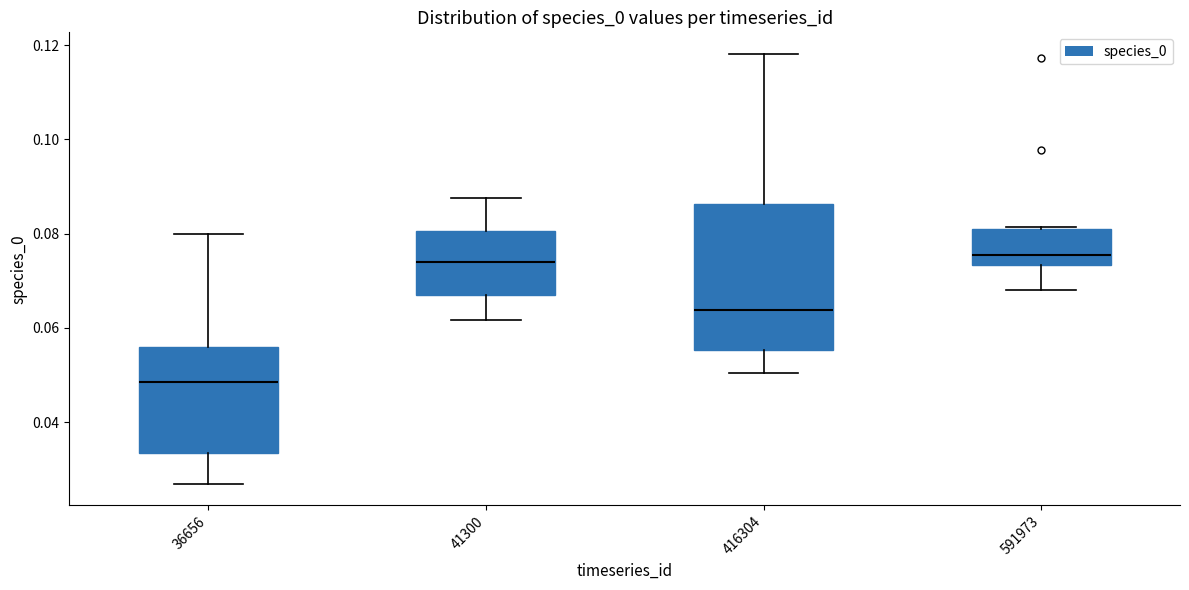

Comparing the boxes themselves (not the whiskers), which one is the tallest?

416304